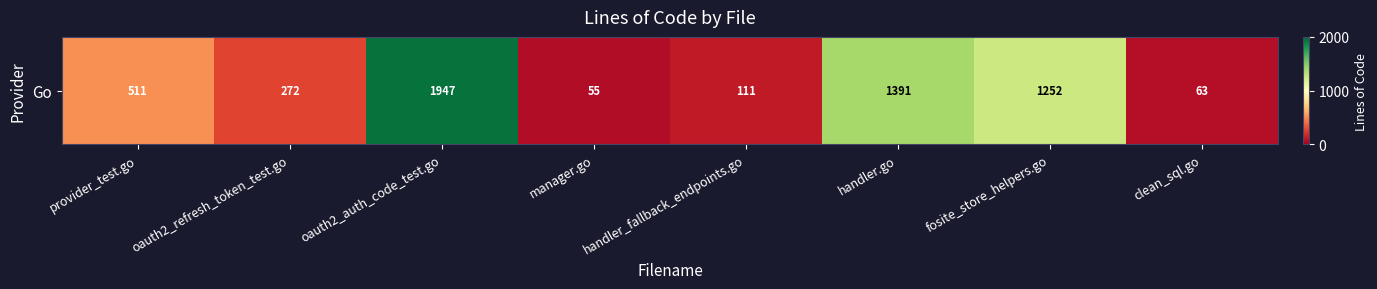

Which label corresponds to the largest value in the chart?

oauth2_auth_code_test.go